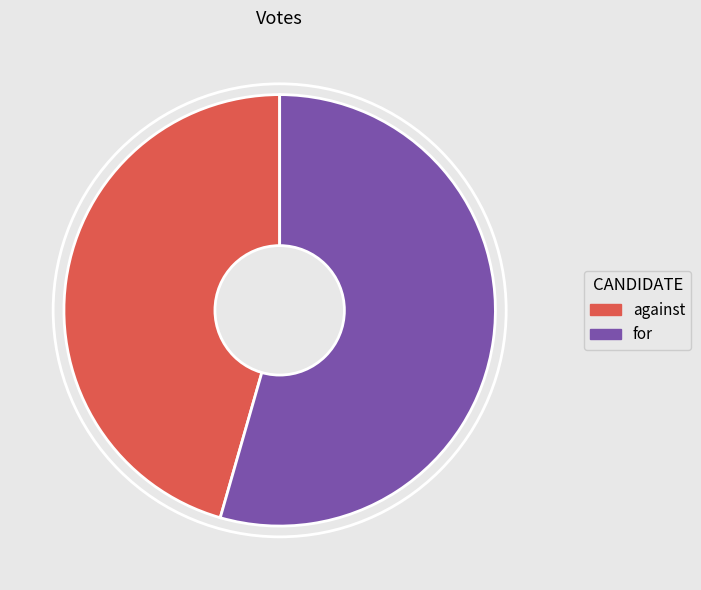

Does any single category account for the majority?

Yes